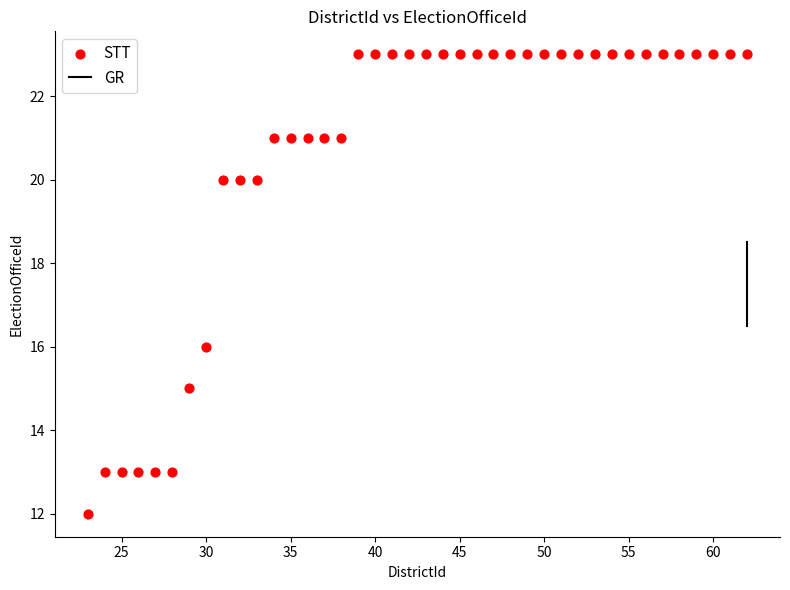

What is the range of X values (max minus min)?

39